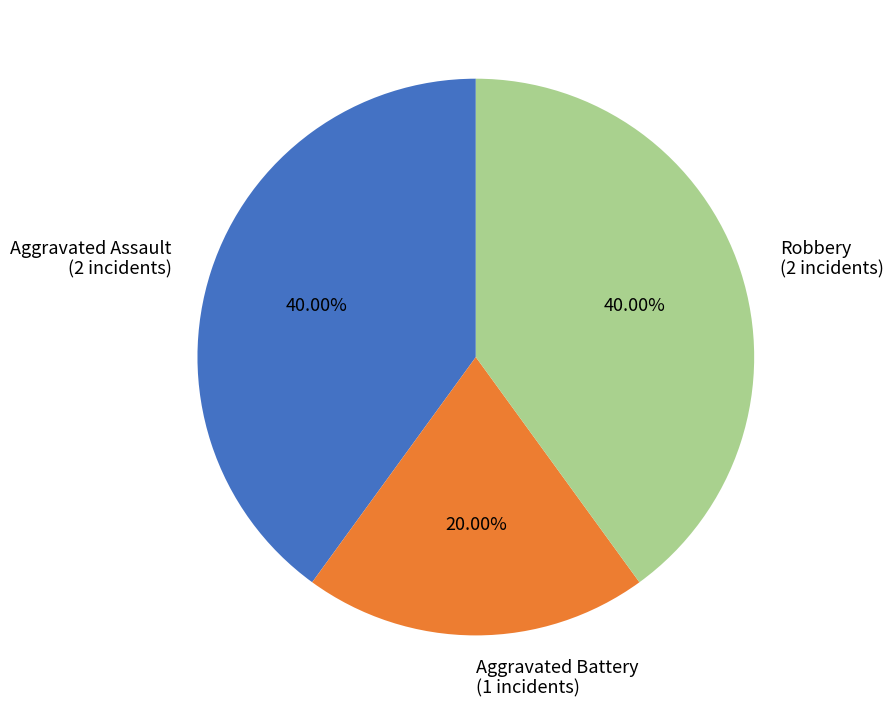

What is the smallest slice in the pie chart?

Aggravated Battery